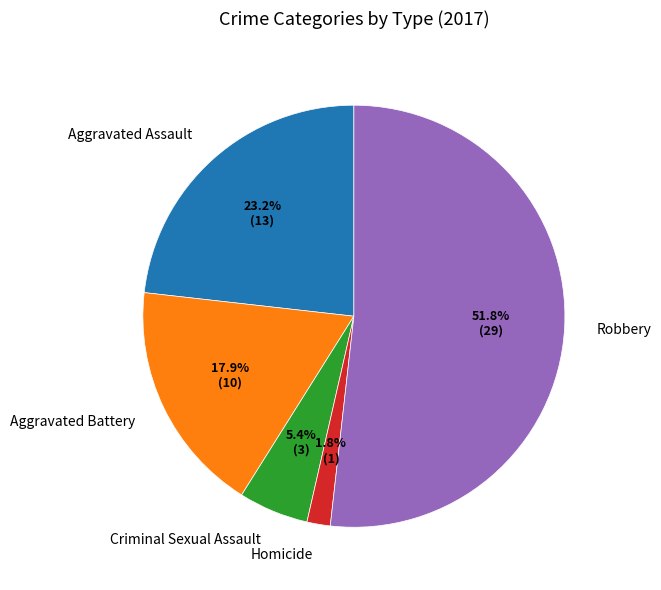

What is the largest slice in the pie chart?

Robbery